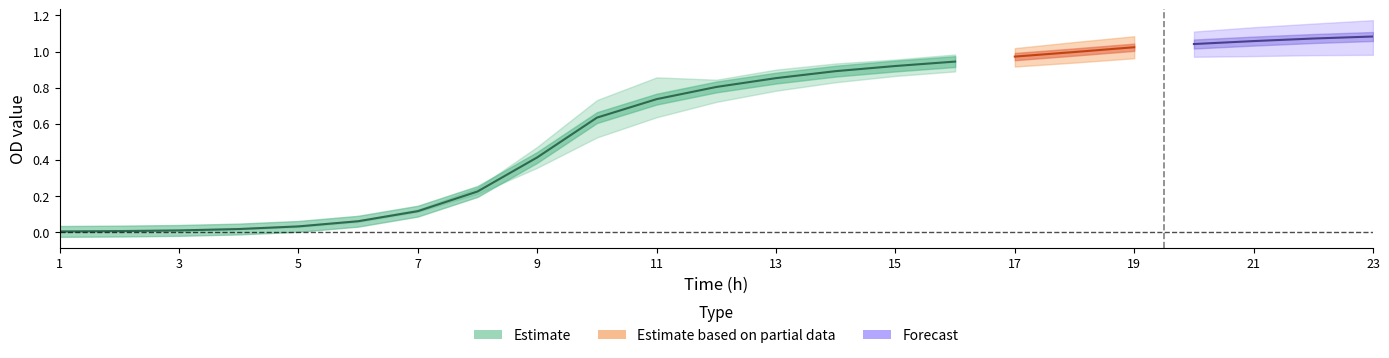

Which category has the highest value in the No 9-2 series?

23